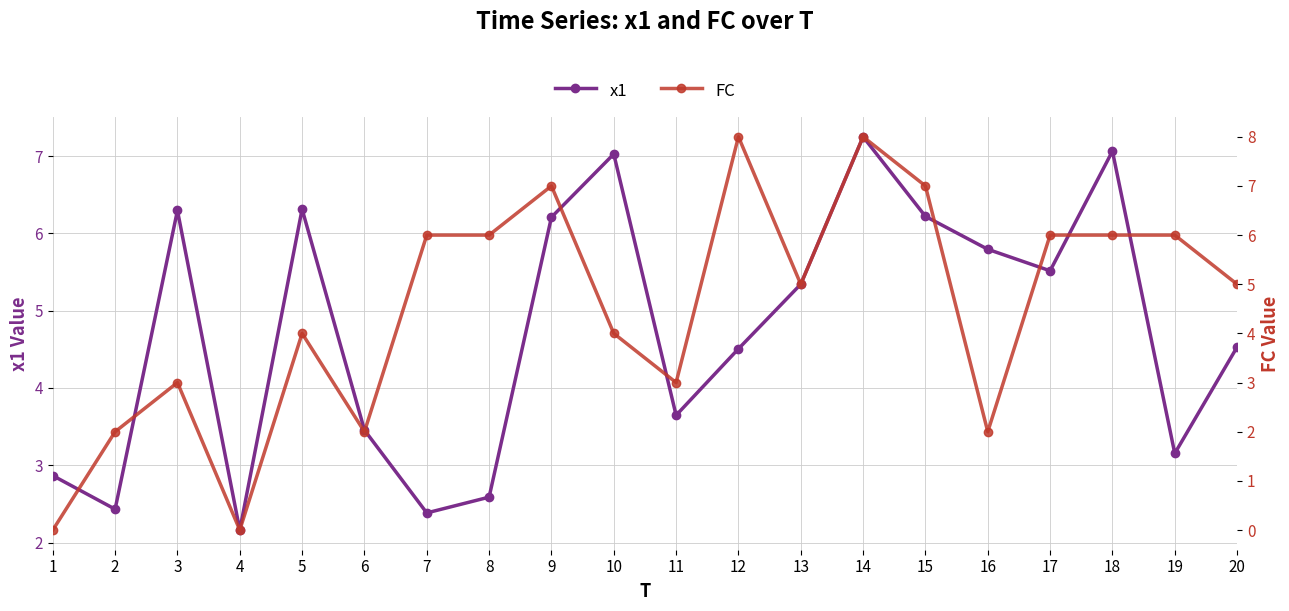

Rank the series by their maximum value, from highest to lowest.

FC, x1